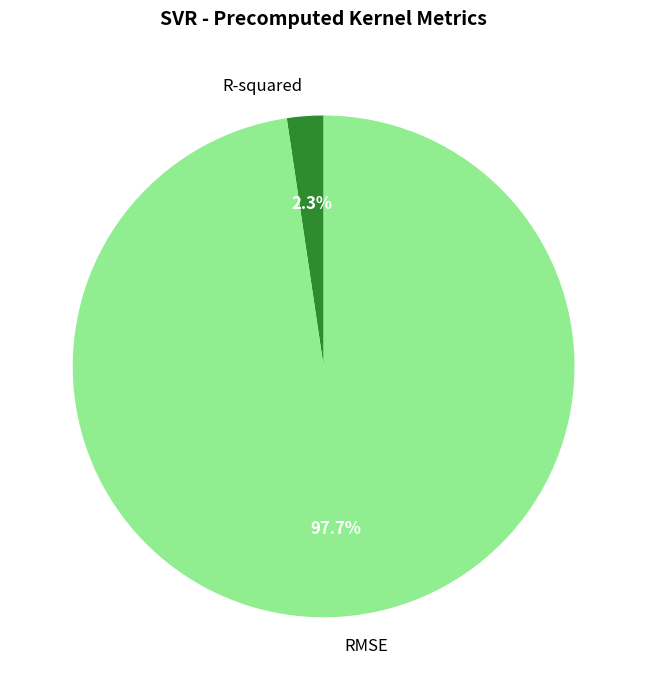

What portion of the pie excludes R-squared?

97.7%